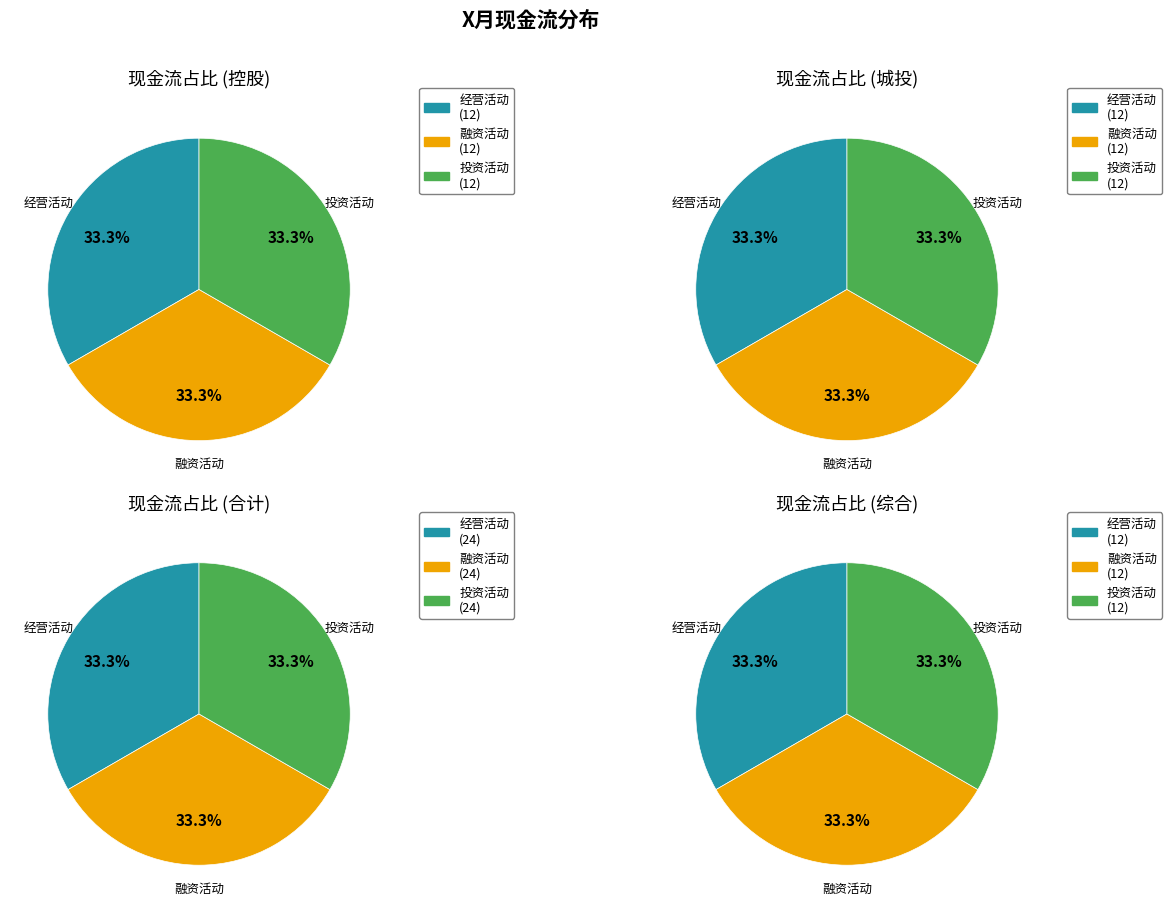

What is the difference between the highest and lowest values at 融资活动产生的现金流量净额?

12